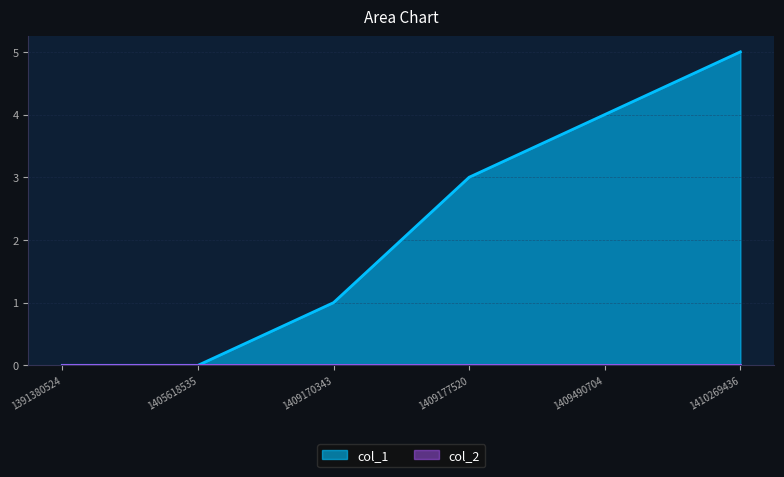

Between 1405618535 and 1409490704, which is larger?

1409490704